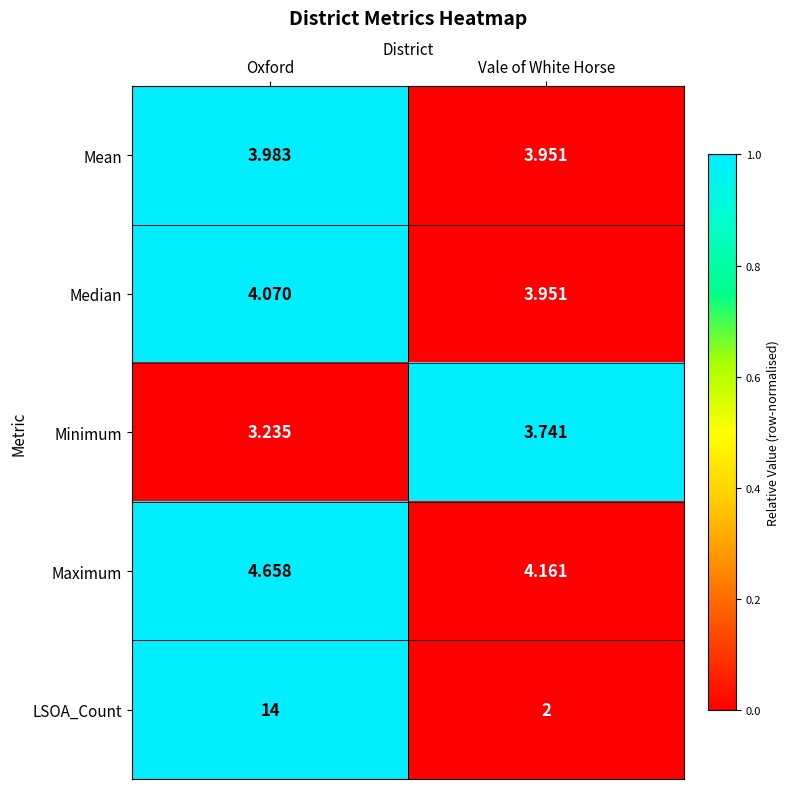

Rank the categories by Median value from lowest to highest.

Vale of White Horse, Oxford